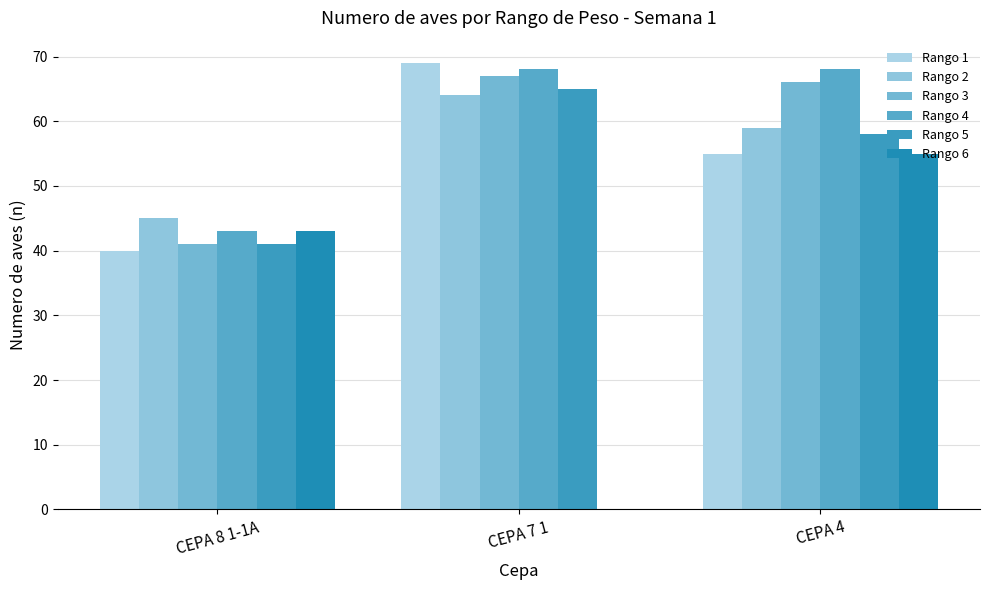

Which series has the widest spread of values?

Rango 6